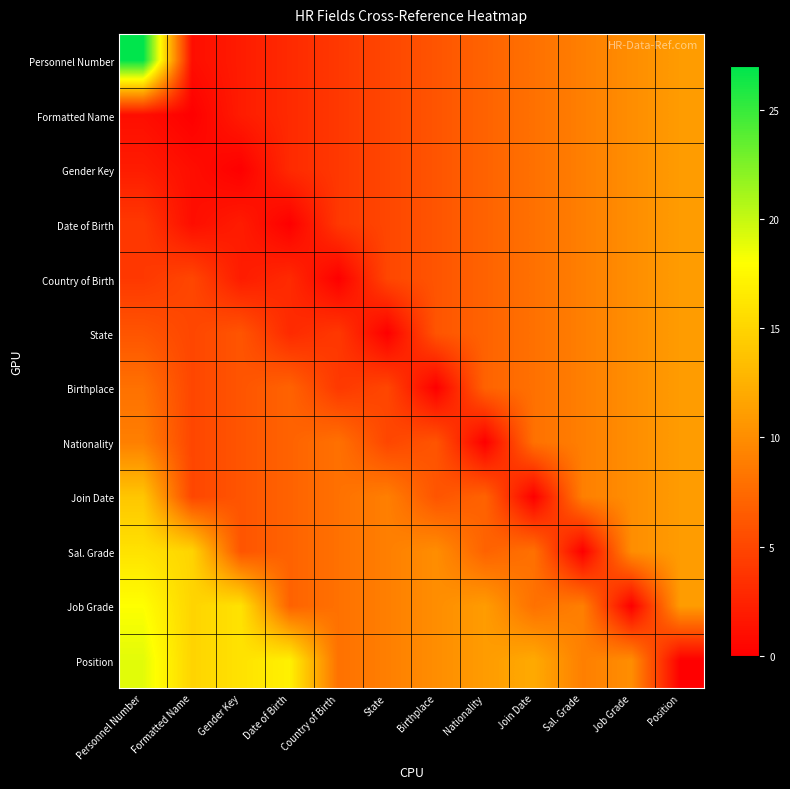

Reading right to left, what are all the values shown in this chart?

Personnel Number: Position=11	Job Grade=10	Sal. Grade=9	Join Date=8	Nationality=7	Birthplace=6	State=5	Country of Birth=4	Date of Birth=3	Gender Key=2	Formatted Name=1	Personnel Number=27
Formatted Name: Position=11	Job Grade=10	Sal. Grade=9	Join Date=8	Nationality=7	Birthplace=6	State=5	Country of Birth=4	Date of Birth=3	Gender Key=2	Formatted Name=0	Personnel Number=1
Gender Key: Position=11	Job Grade=10	Sal. Grade=9	Join Date=8	Nationality=7	Birthplace=6	State=5	Country of Birth=4	Date of Birth=3	Gender Key=0	Formatted Name=1	Personnel Number=2
Date of Birth: Position=11	Job Grade=10	Sal. Grade=9	Join Date=8	Nationality=7	Birthplace=6	State=5	Country of Birth=4	Date of Birth=0	Gender Key=2	Formatted Name=1	Personnel Number=4
Country of Birth: Position=11	Job Grade=10	Sal. Grade=9	Join Date=8	Nationality=7	Birthplace=6	State=5	Country of Birth=0	Date of Birth=3	Gender Key=2	Formatted Name=5	Personnel Number=4
State: Position=11	Job Grade=10	Sal. Grade=9	Join Date=8	Nationality=7	Birthplace=6	State=0	Country of Birth=4	Date of Birth=3	Gender Key=6	Formatted Name=5	Personnel Number=6
Birthplace: Position=11	Job Grade=10	Sal. Grade=9	Join Date=8	Nationality=7	Birthplace=0	State=5	Country of Birth=4	Date of Birth=7	Gender Key=6	Formatted Name=5	Personnel Number=8
Nationality: Position=11	Job Grade=10	Sal. Grade=9	Join Date=8	Nationality=0	Birthplace=6	State=5	Country of Birth=8	Date of Birth=7	Gender Key=6	Formatted Name=5	Personnel Number=9
Join Date: Position=11	Job Grade=10	Sal. Grade=9	Join Date=0	Nationality=7	Birthplace=6	State=9	Country of Birth=8	Date of Birth=7	Gender Key=6	Formatted Name=5	Personnel Number=14
Sal. Grade: Position=11	Job Grade=10	Sal. Grade=0	Join Date=8	Nationality=7	Birthplace=10	State=9	Country of Birth=8	Date of Birth=7	Gender Key=6	Formatted Name=15	Personnel Number=16
Job Grade: Position=11	Job Grade=0	Sal. Grade=9	Join Date=8	Nationality=11	Birthplace=10	State=9	Country of Birth=8	Date of Birth=7	Gender Key=16	Formatted Name=15	Personnel Number=18
Position: Position=0	Job Grade=10	Sal. Grade=9	Join Date=12	Nationality=11	Birthplace=10	State=9	Country of Birth=8	Date of Birth=17	Gender Key=16	Formatted Name=15	Personnel Number=19